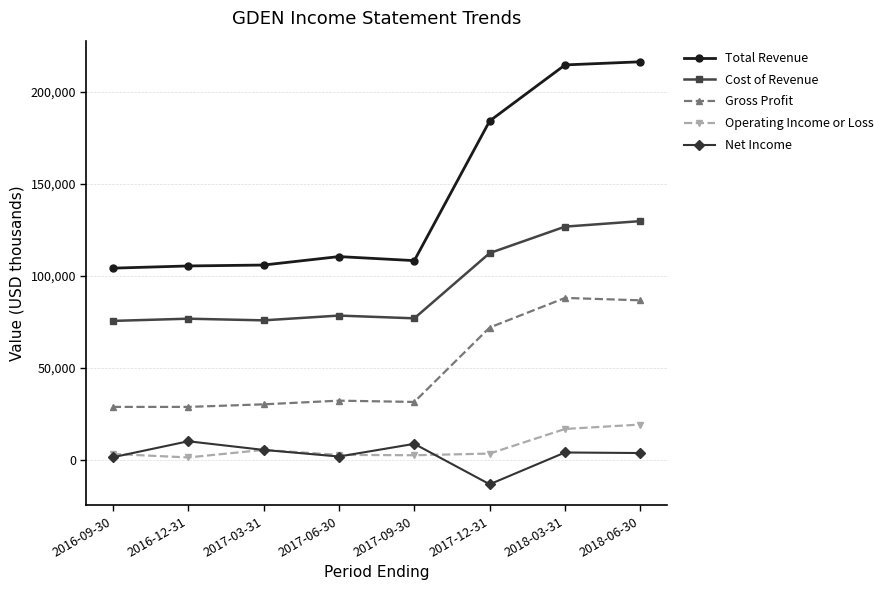

At 2018-03-31, list the series in order from largest to smallest.

Total Revenue, Cost of Revenue, Gross Profit, Operating Income or Loss, Net Income